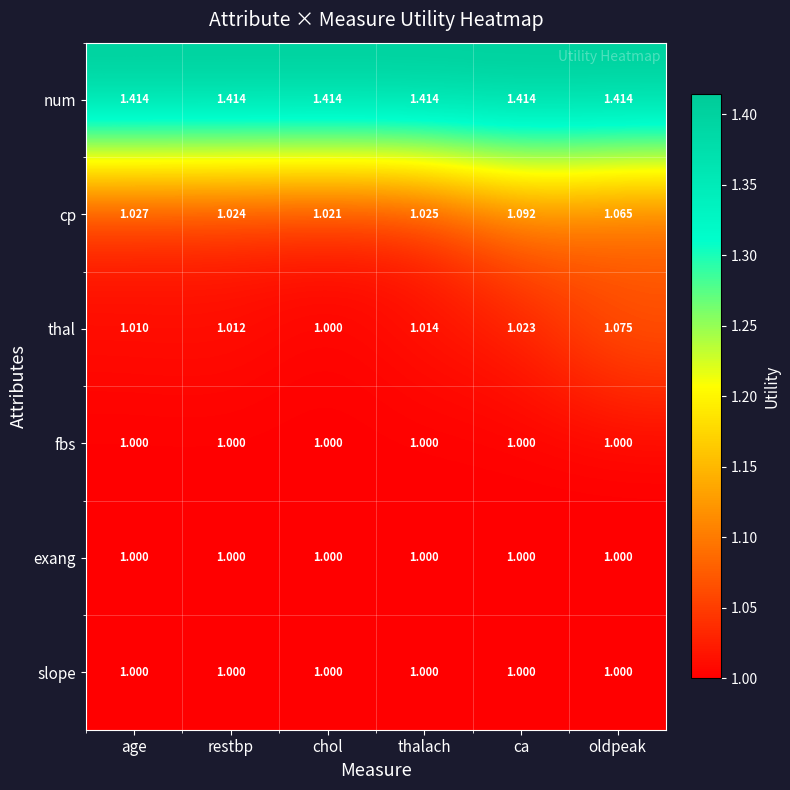

List the labels in order of cp value, largest first.

ca, oldpeak, age, thalach, restbp, chol